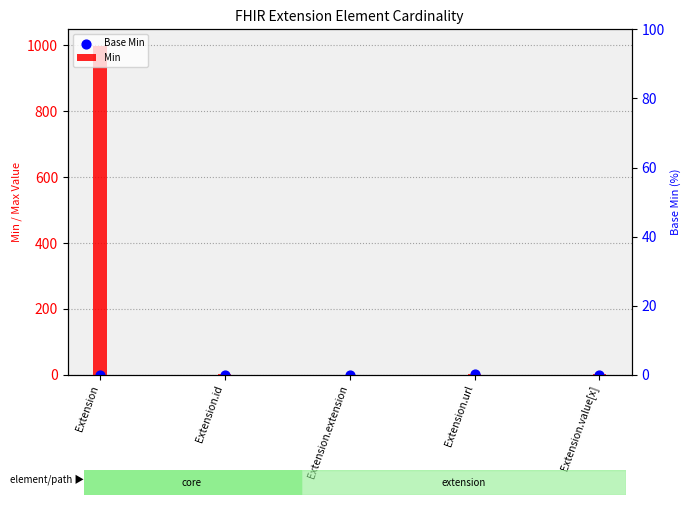

What are all the series names shown in the legend?

Min, Base Min